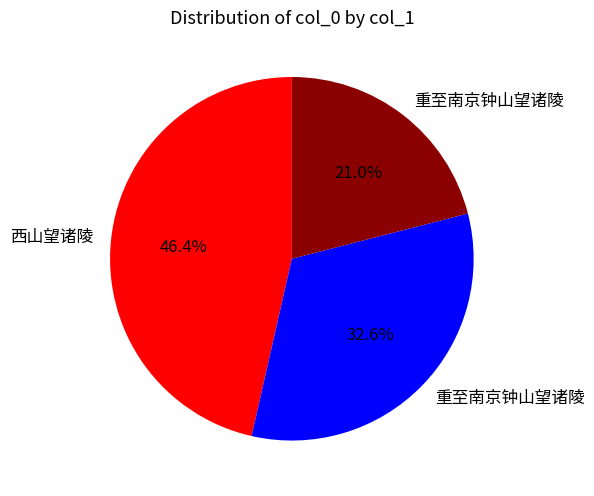

Does any single category account for the majority?

No